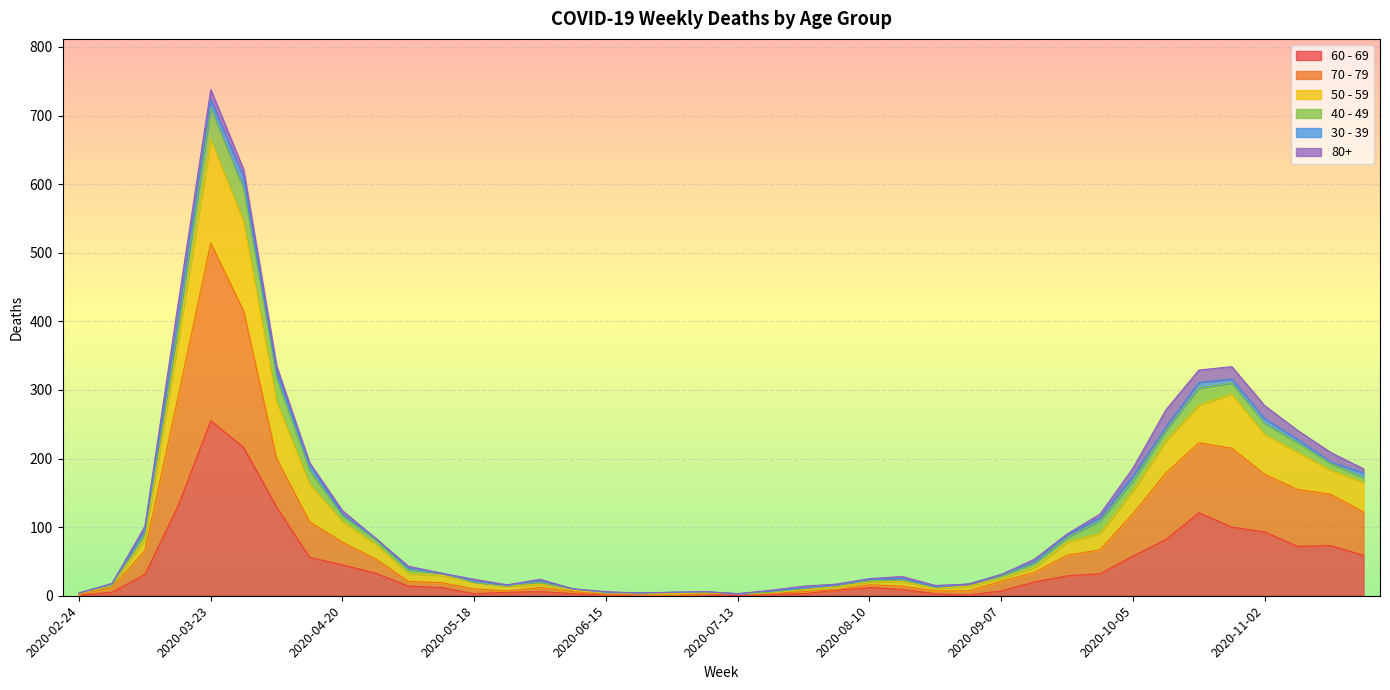

At which category is the sum across all series the highest?

2020-03-23